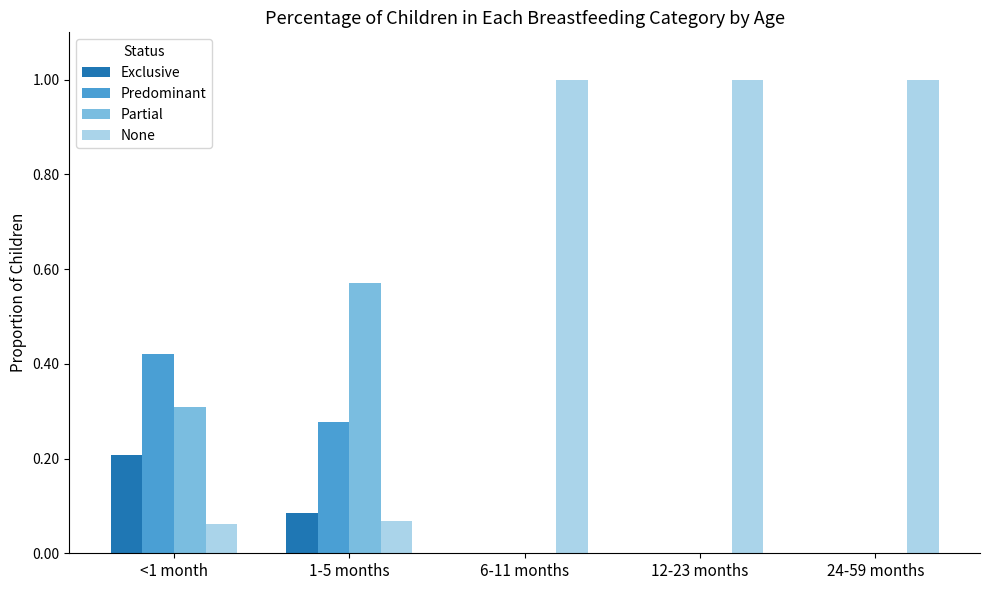

Is the value of Partial at 1-5 months greater than the value of Exclusive at 6-11 months?

Yes